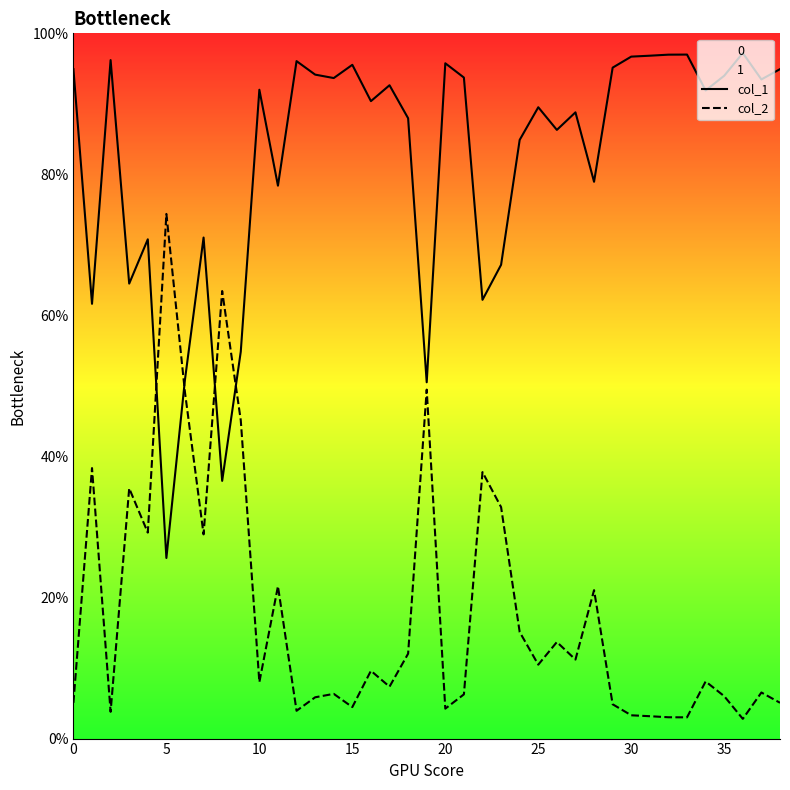

What is the sum of all col_2 values?

7.0